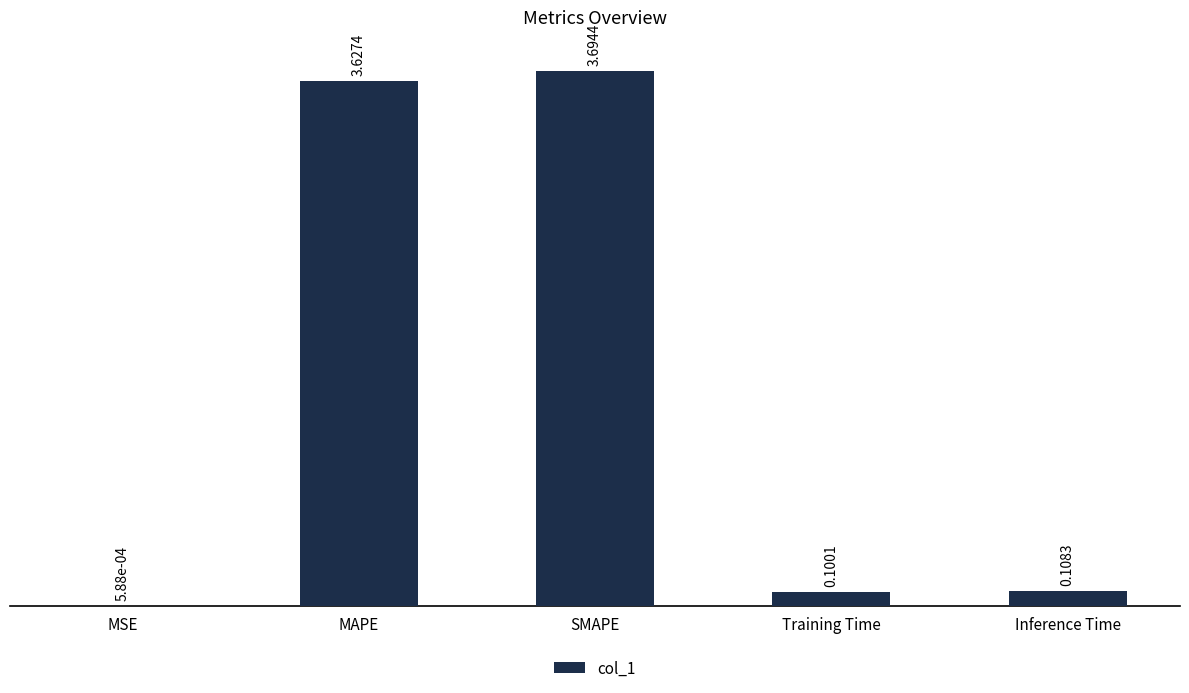

At which category does the chart reach its peak across all series?

SMAPE